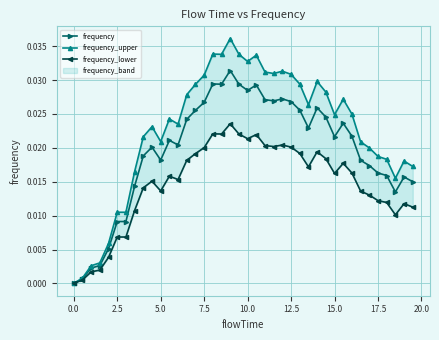

True or false: frequency_lower has a value of 0.0 at 17.5.

False